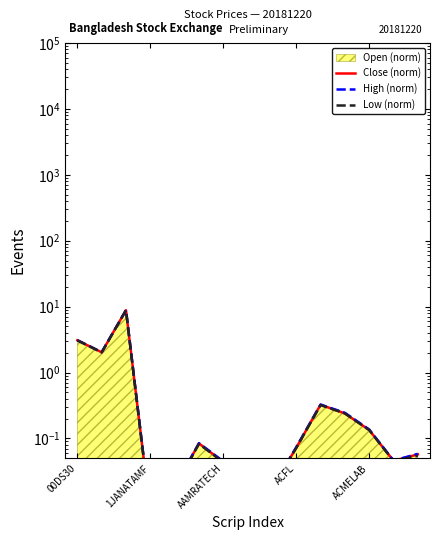

The value of High (norm) at 5 is 0.1. True or false?

False